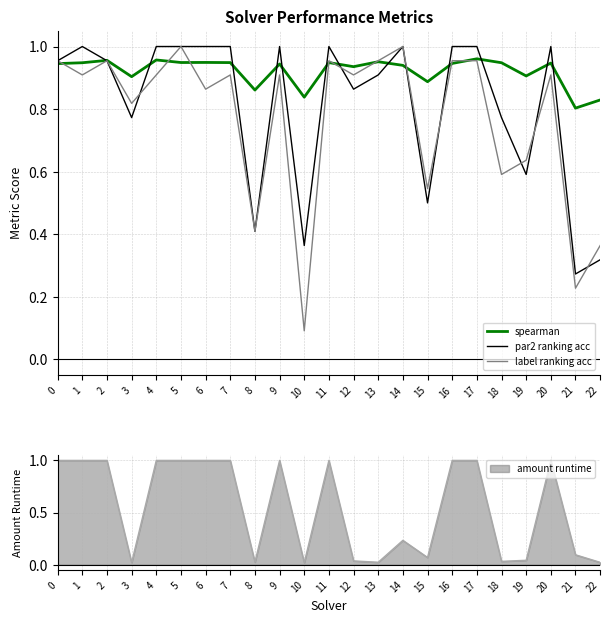

The value of label ranking acc at 10 is 0.0. True or false?

False